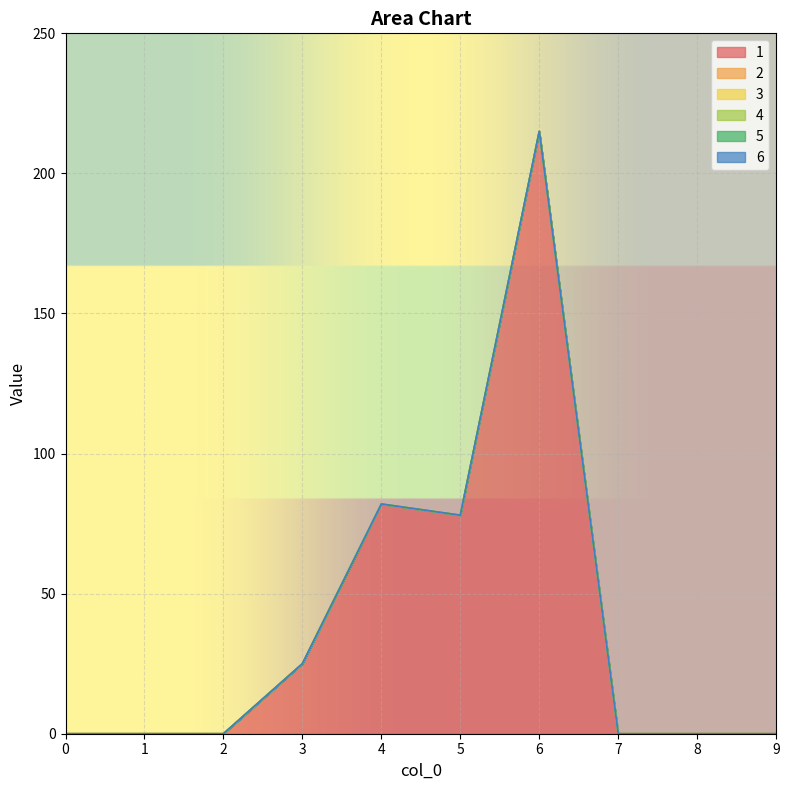

True or false: 6 and 2 intersect in this chart.

False